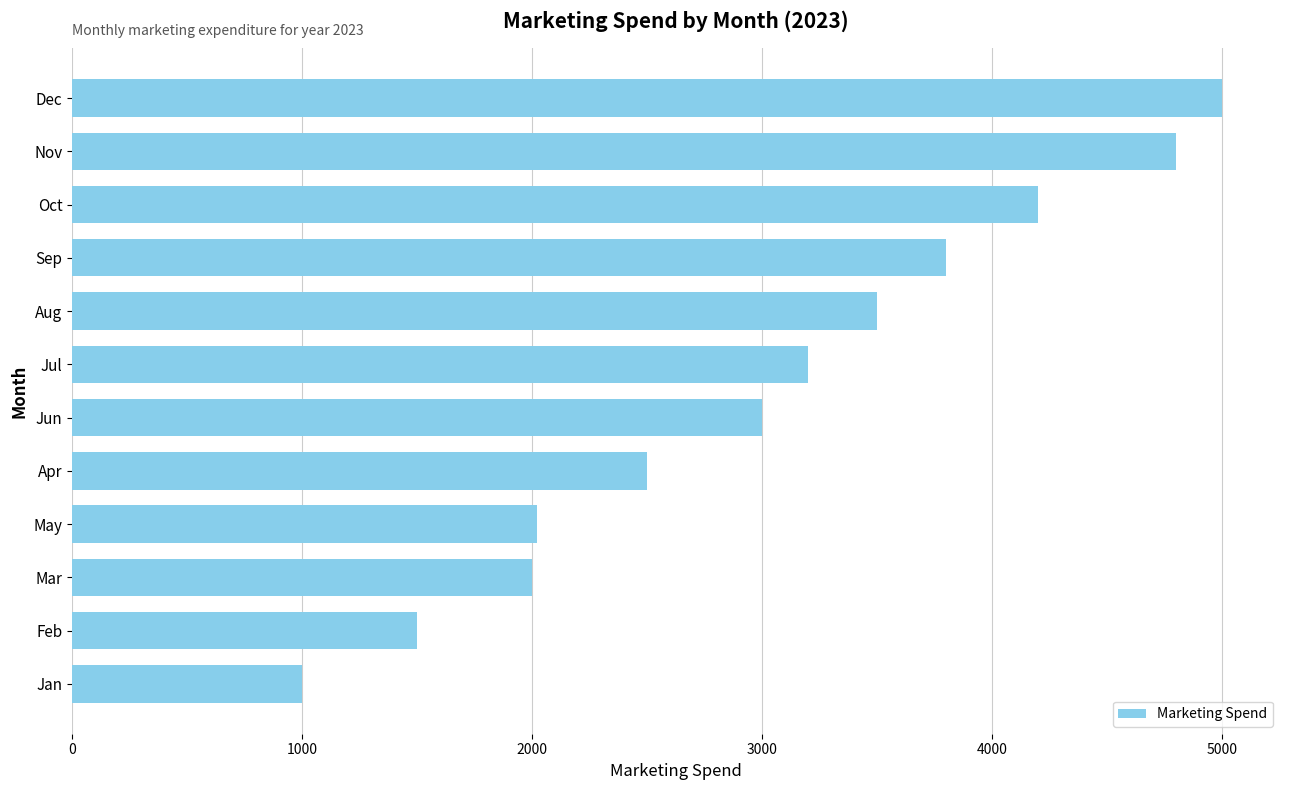

The value at Apr is 3435. True or false?

False